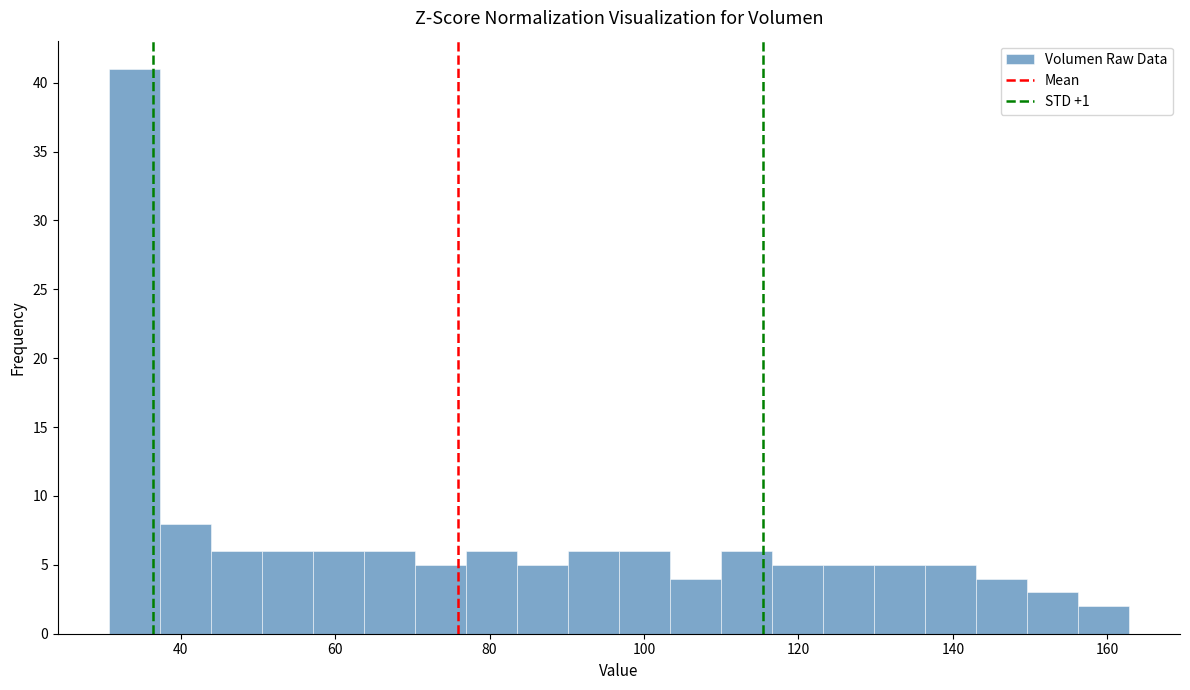

Around what value on the x-axis is the tallest bar? Give the approximate position of its centre, as read against the axis.

34